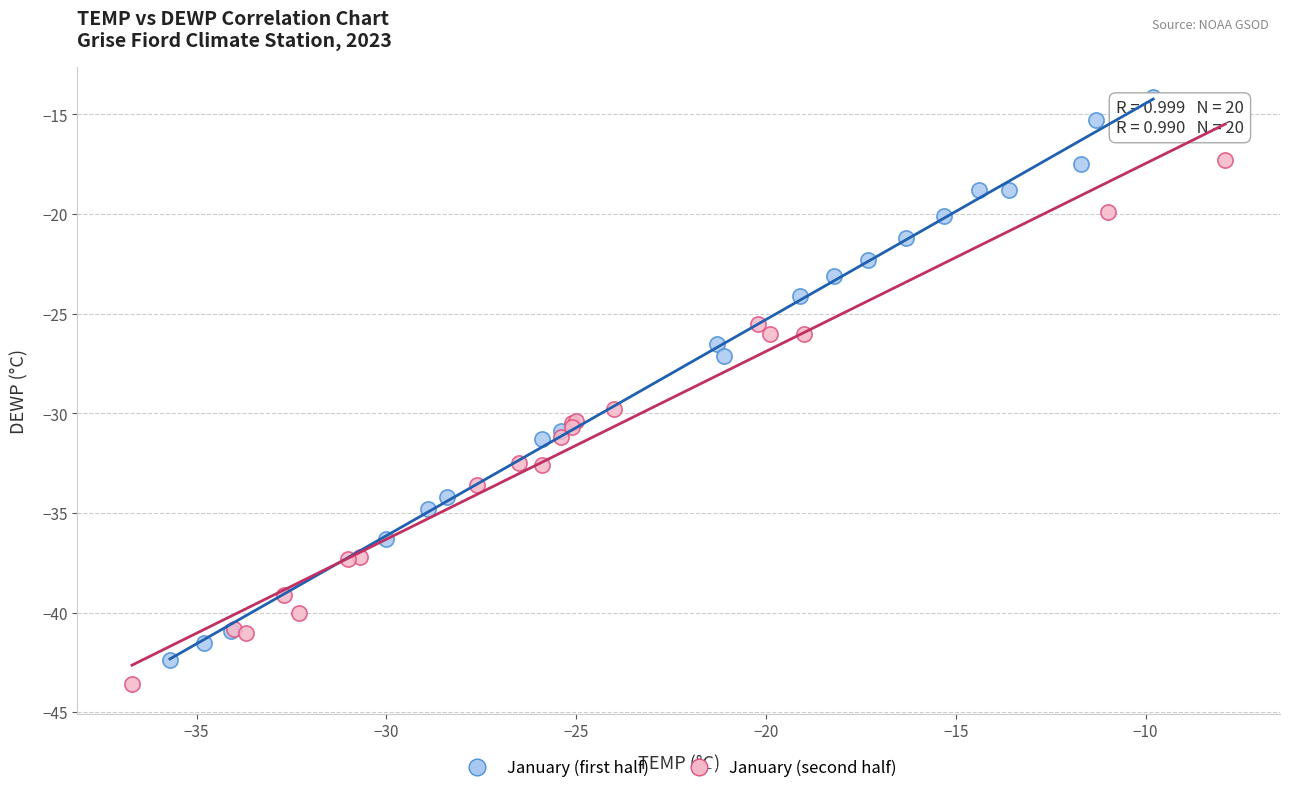

What are all the series names shown in the legend?

January (first half), January (second half)